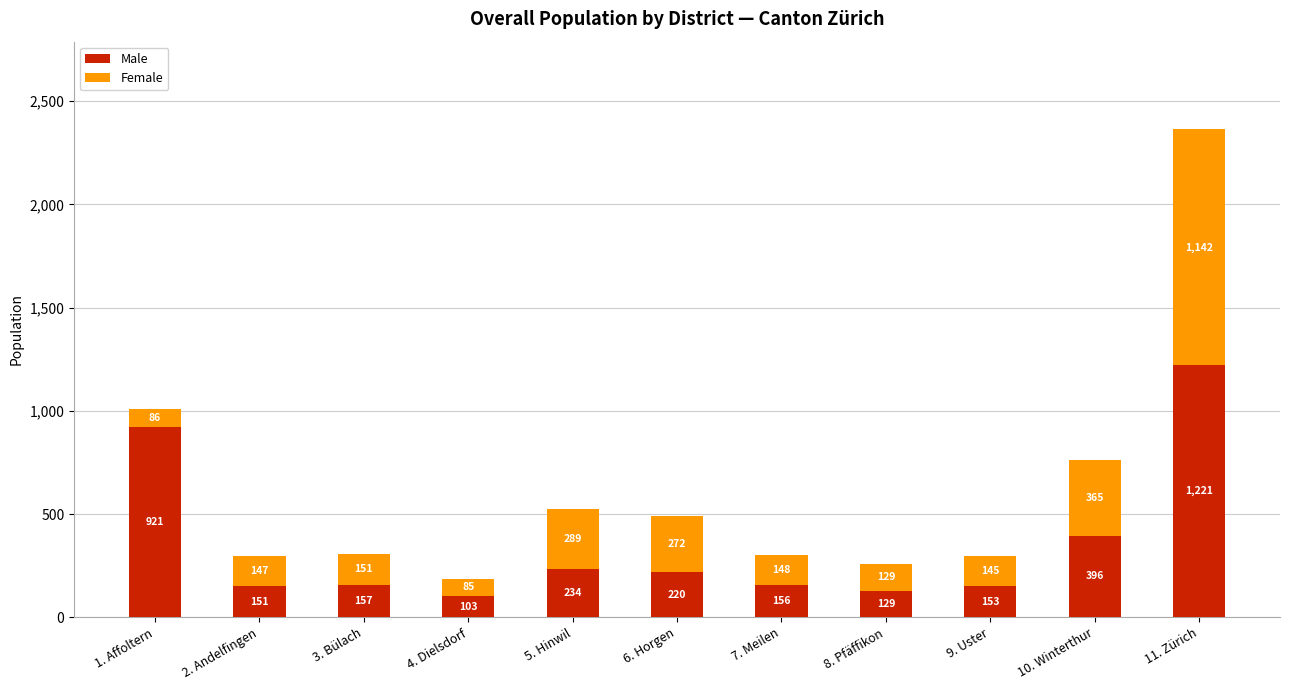

Does the chart contain any negative values?

No